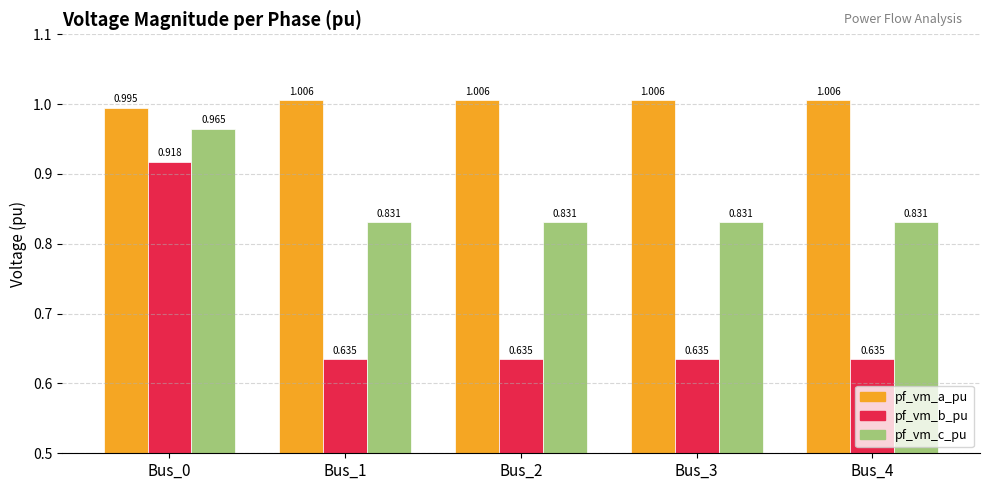

Is it true that pf_vm_c_pu equals 0.5 at Bus_0?

False